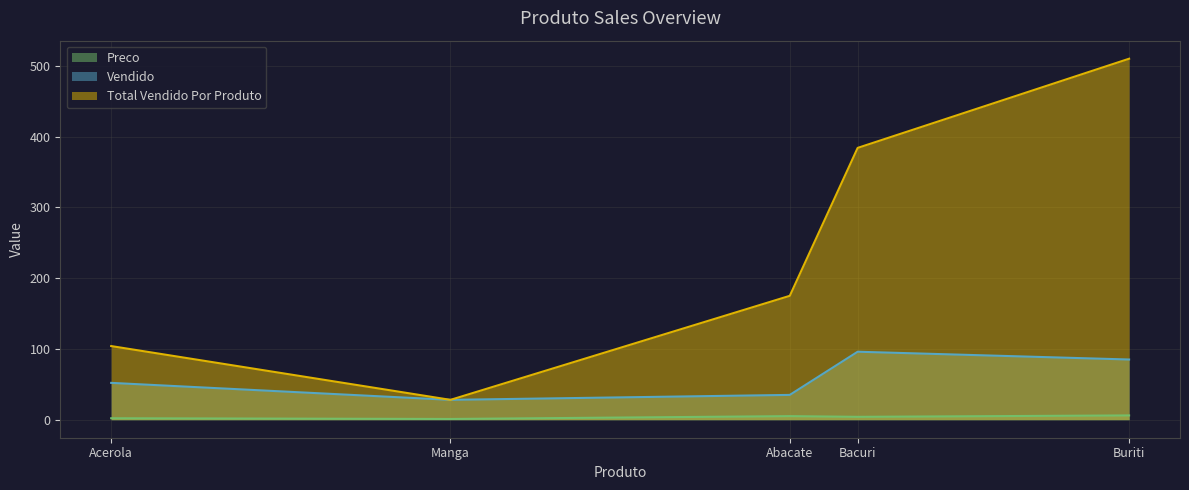

Rank the series by their maximum value, from highest to lowest.

Total Vendido Por Produto, Vendido, Preco